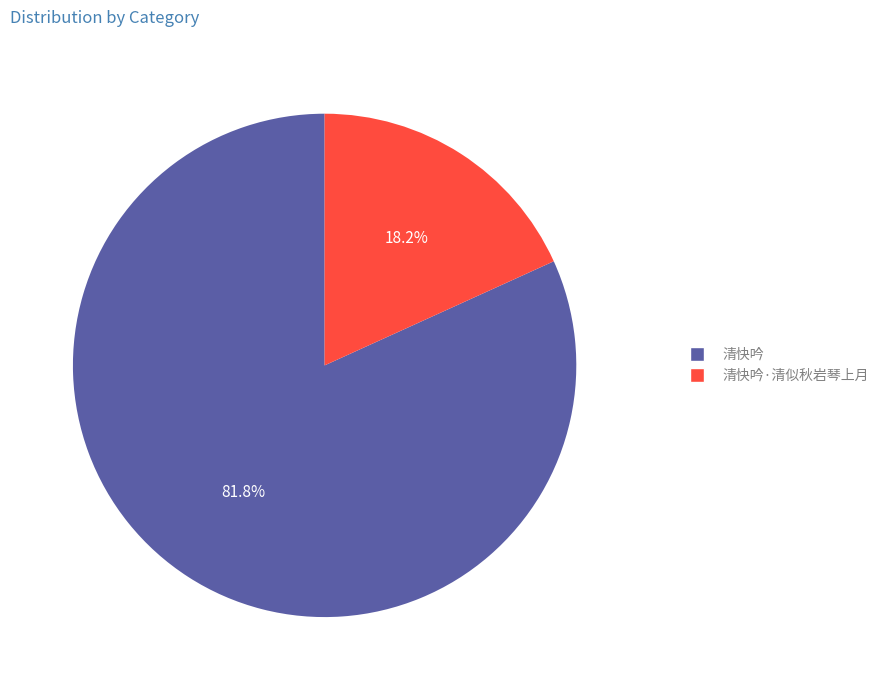

What percentage is NOT represented by 清快吟?

18.2%